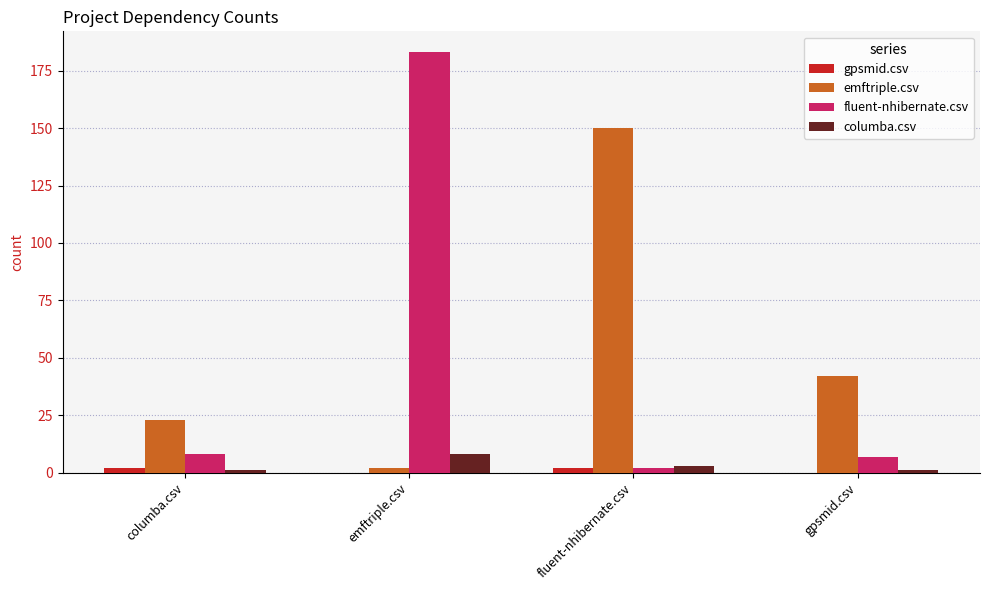

What is the maximum value shown in the chart?

183